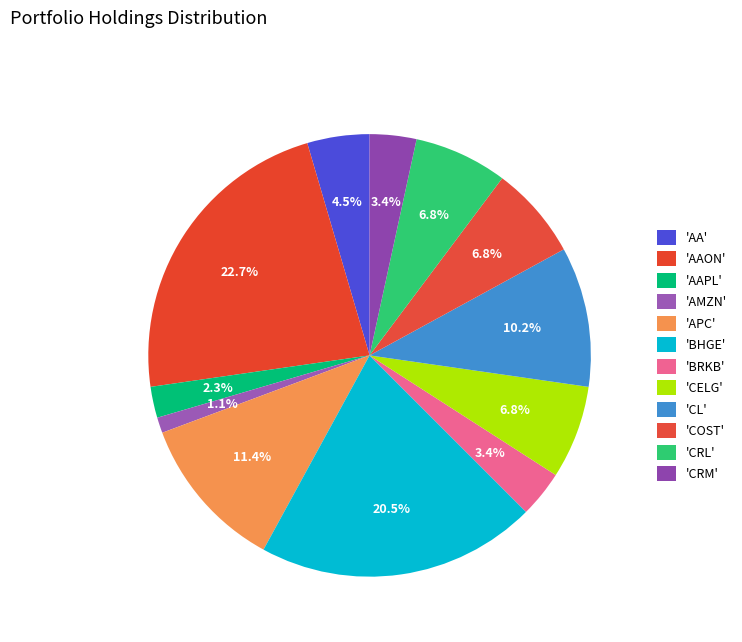

Which category has the biggest portion of the pie?

AAON